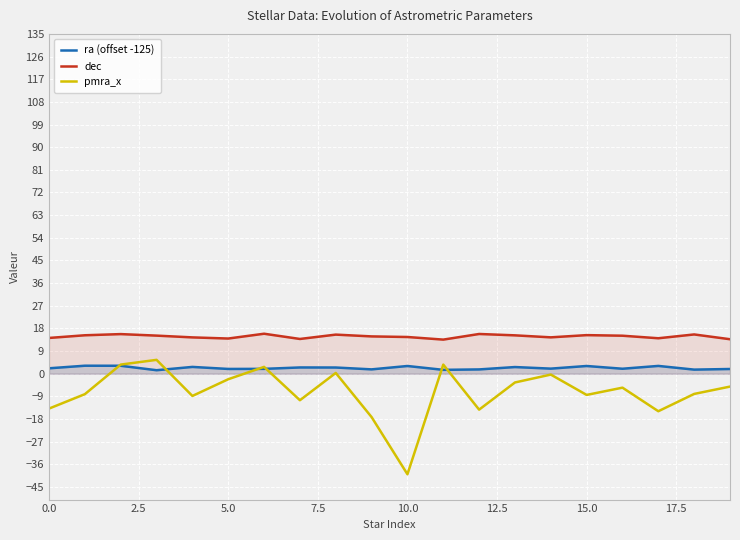

What is the label of the 14th point from the left?

13